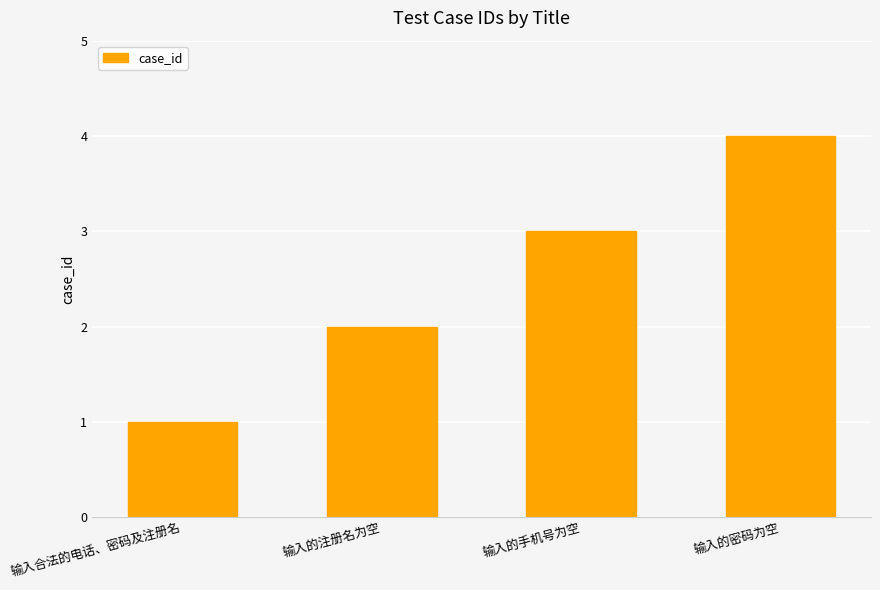

Approximately how many times larger is the value at 输入的密码为空 compared to 输入合法的电话、密码及注册名?

4.0